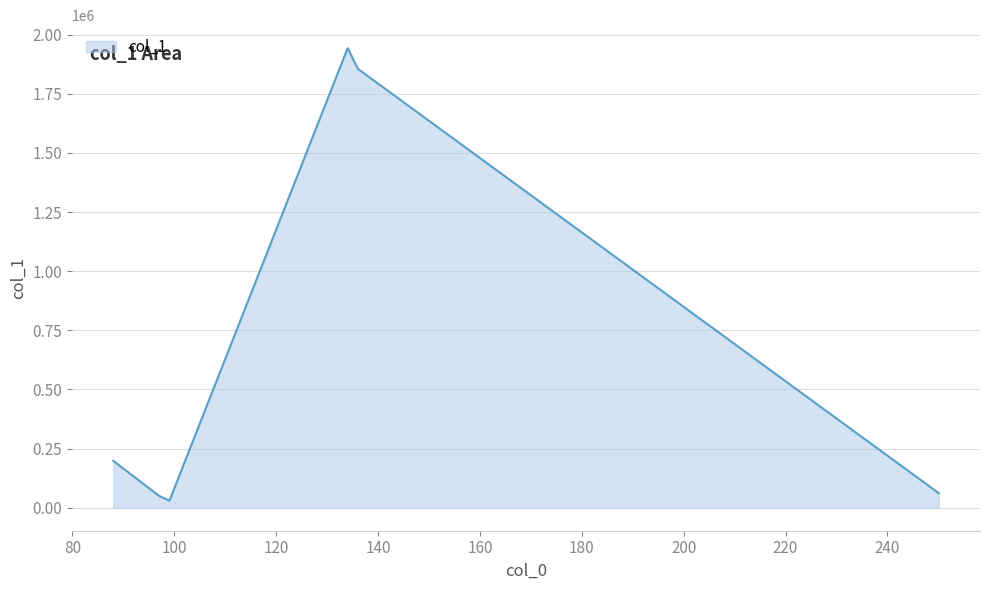

What is the difference between the second highest and second lowest values?

1805303.6